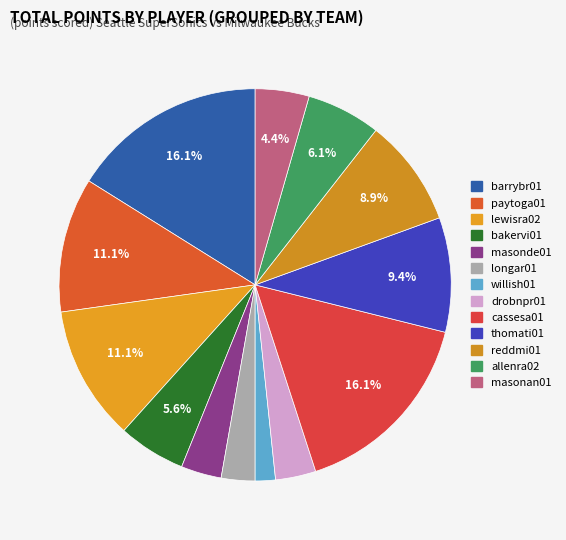

The barrybr01 slice represents 16% of the pie. True or false?

True